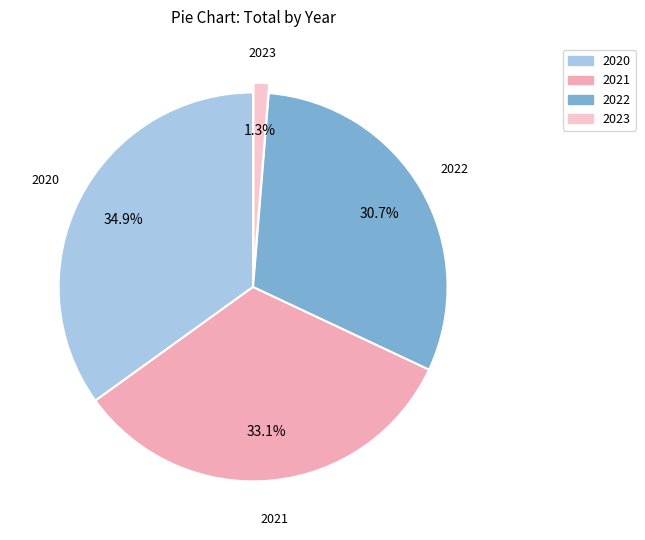

Does 2021 represent more than half of the total?

No